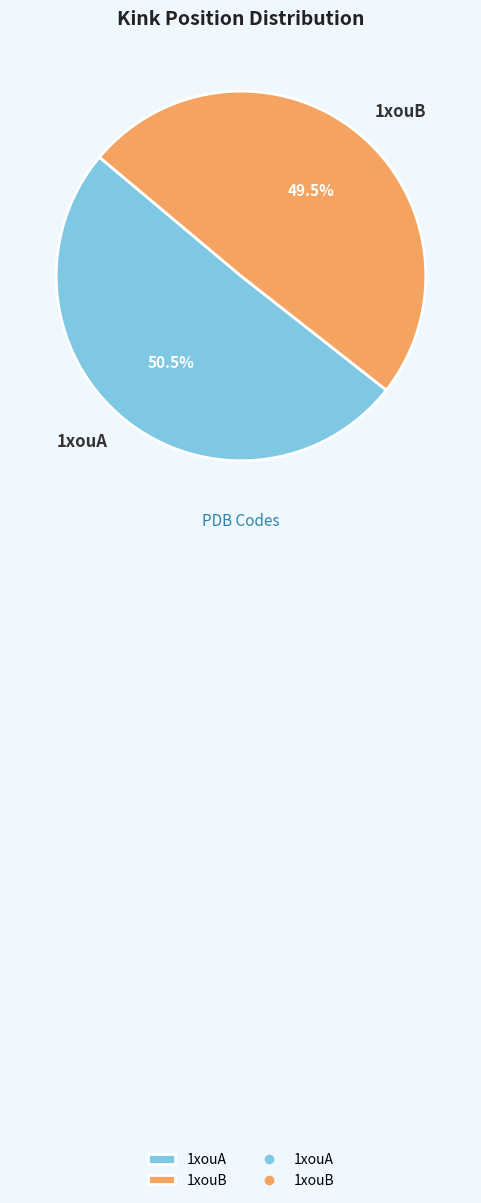

To the nearest percent, what is the combined percentage of 1xouB and 1xouA?

100%